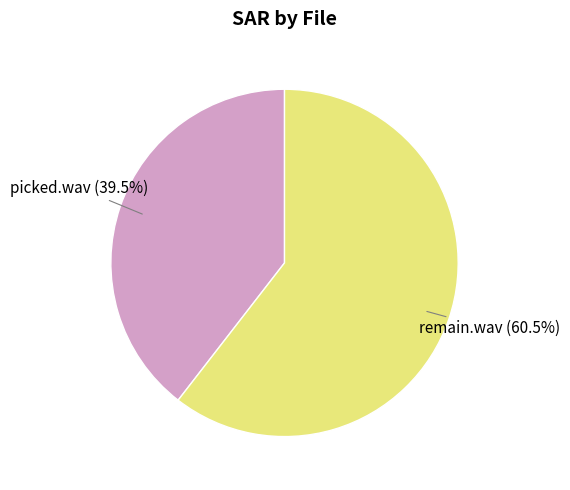

Between remain.wav and picked.wav, which is larger?

remain.wav